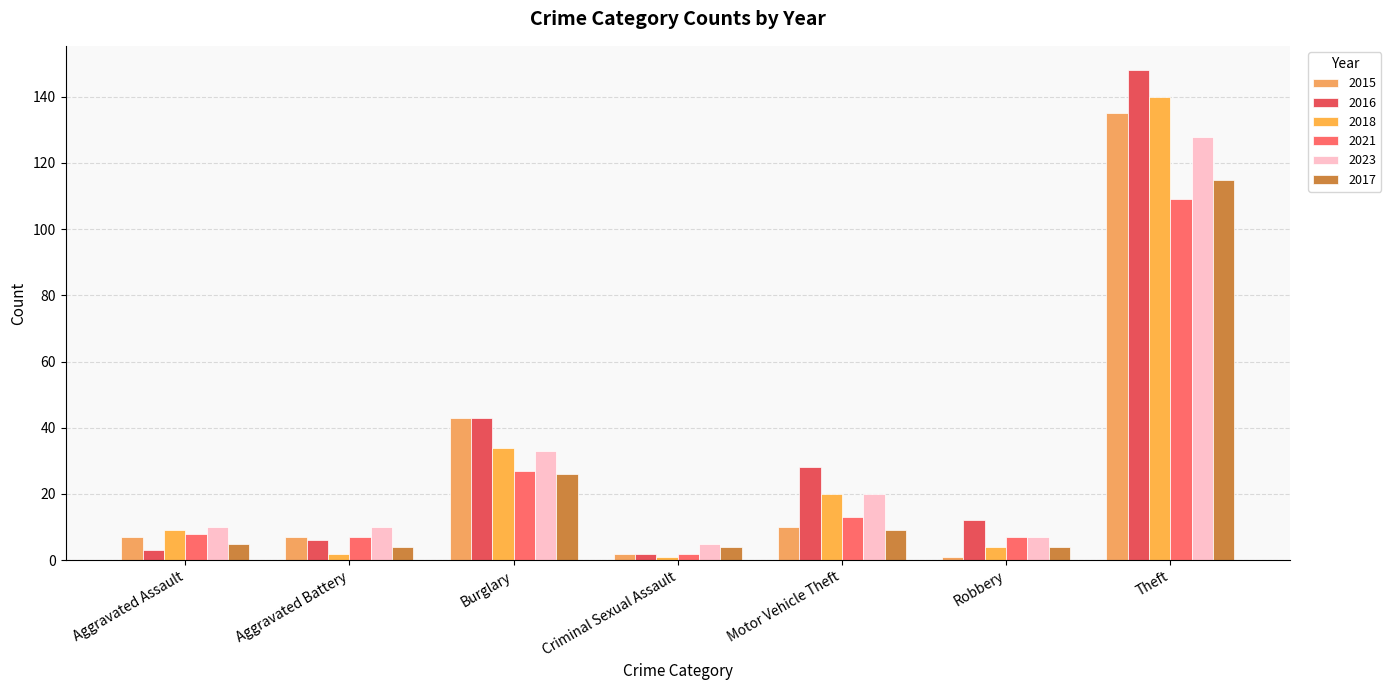

At which label is 2017 closest to 59?

Burglary